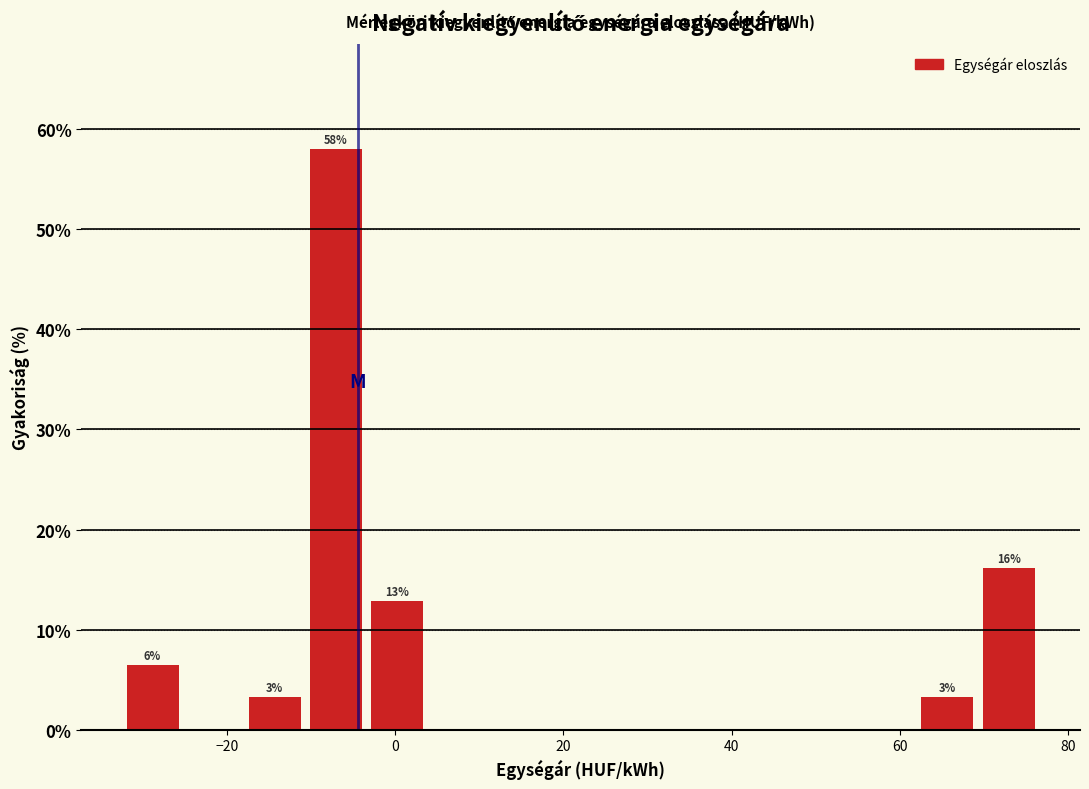

Around what value on the x-axis is the tallest bar? Give the approximate position of its centre, as read against the axis.

-8